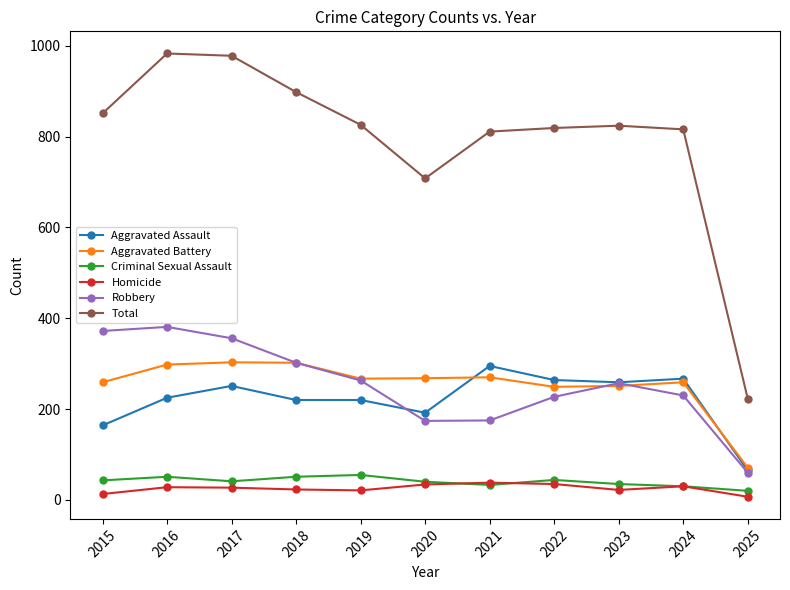

Is the value of Aggravated Battery at 2017 greater than the value of Homicide at 2015?

Yes